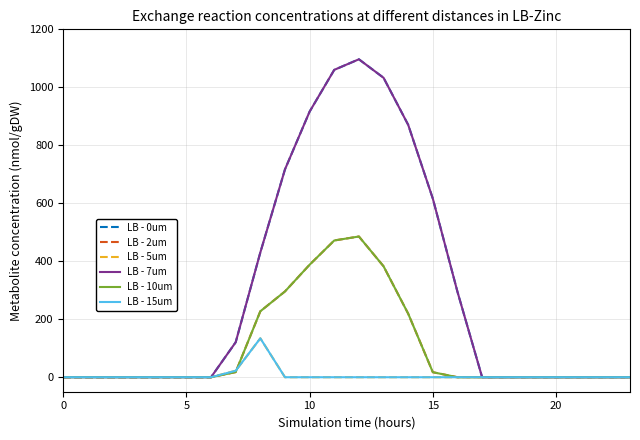

Does the chart have visible grid lines?

Yes